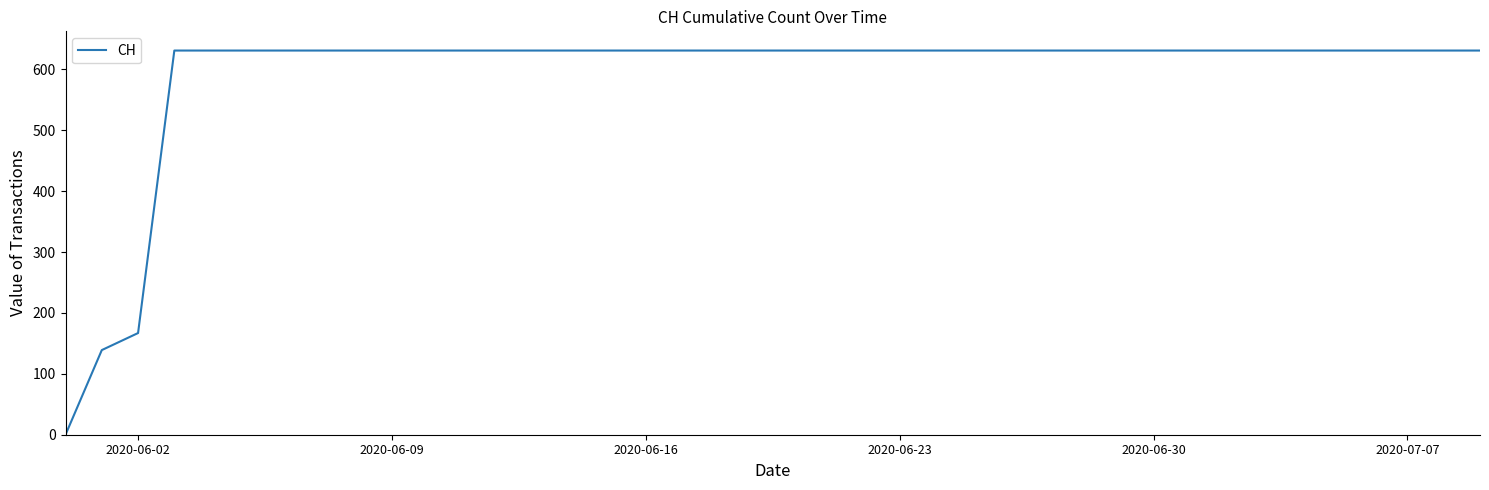

What is the maximum value shown in the chart?

631